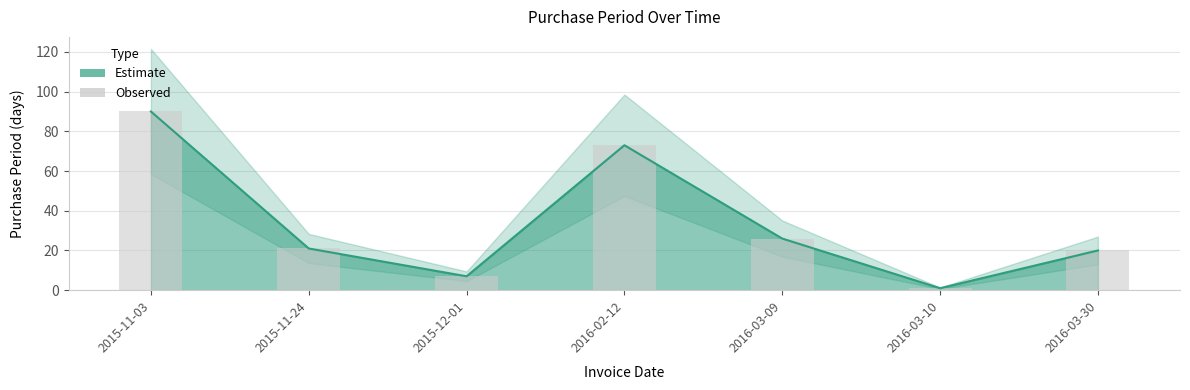

What is the ratio of the value at 2016-03-10 to the value at 2016-03-30?

0.1